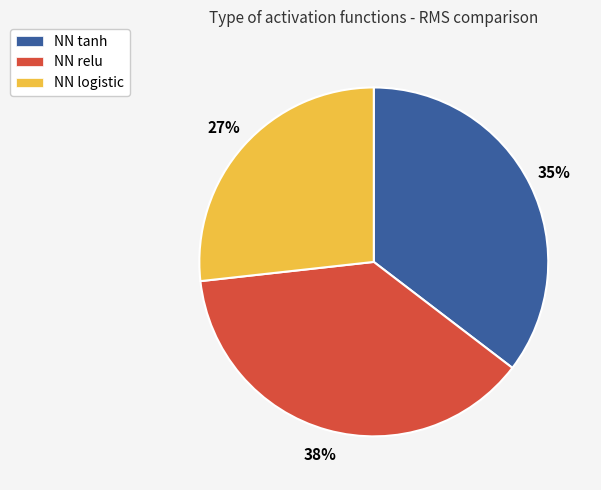

Does NN relu account for over 50% of the chart?

No